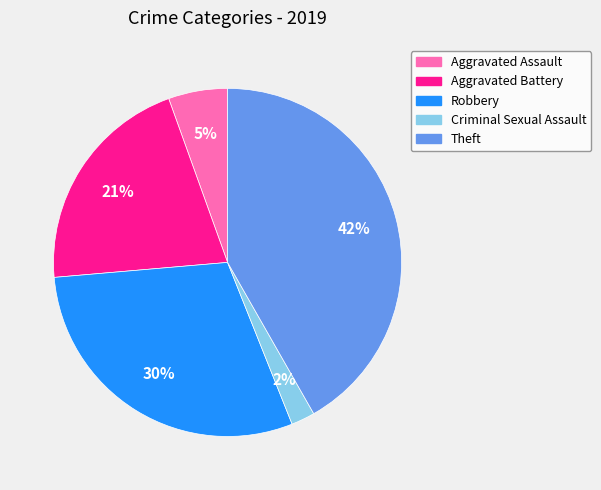

Is there any slice that represents more than half of the pie?

No